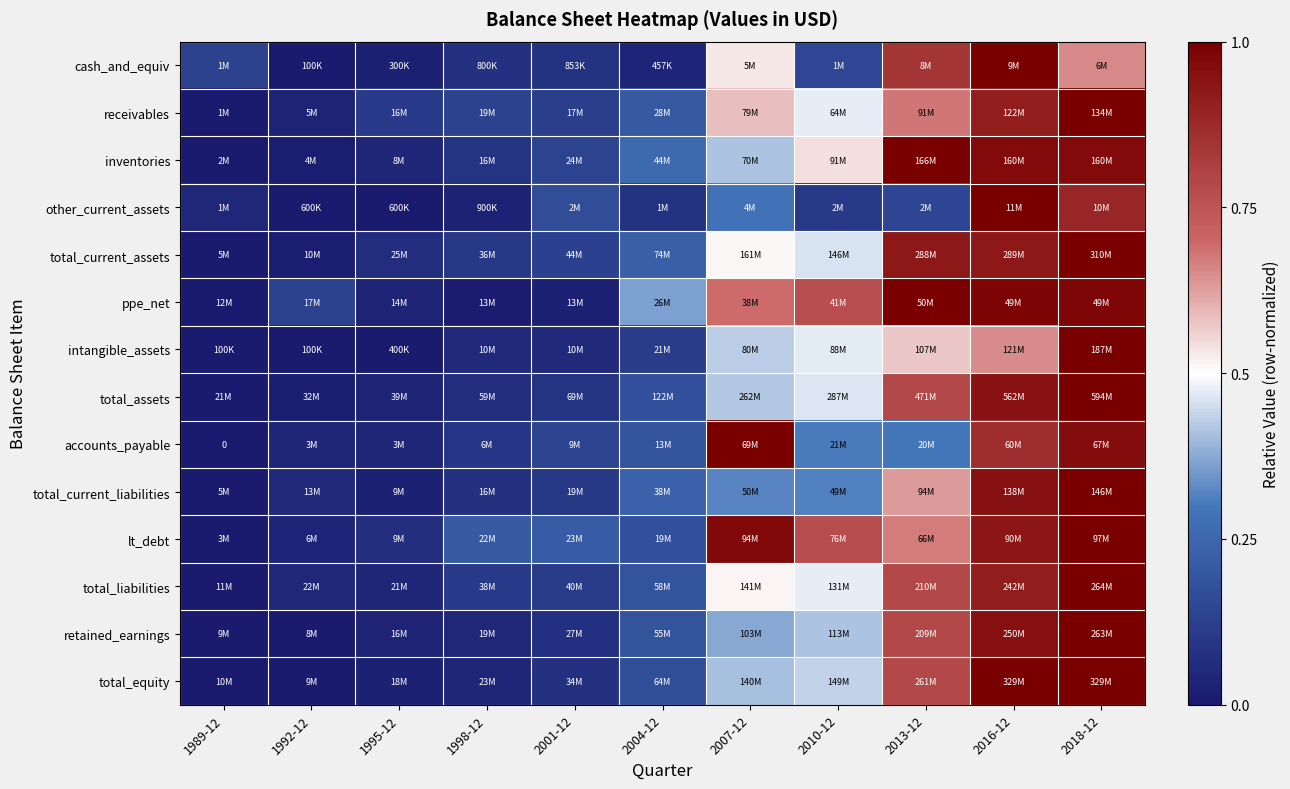

The value of total_current_liabilities at 1989-12 is 0.0. True or false?

True